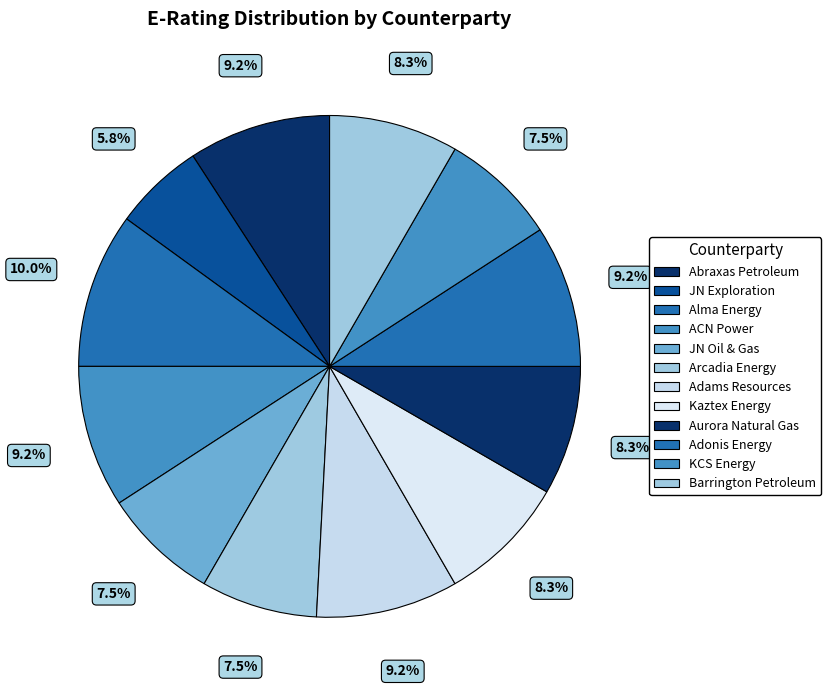

Which category has the smallest portion of the pie?

JN Exploration